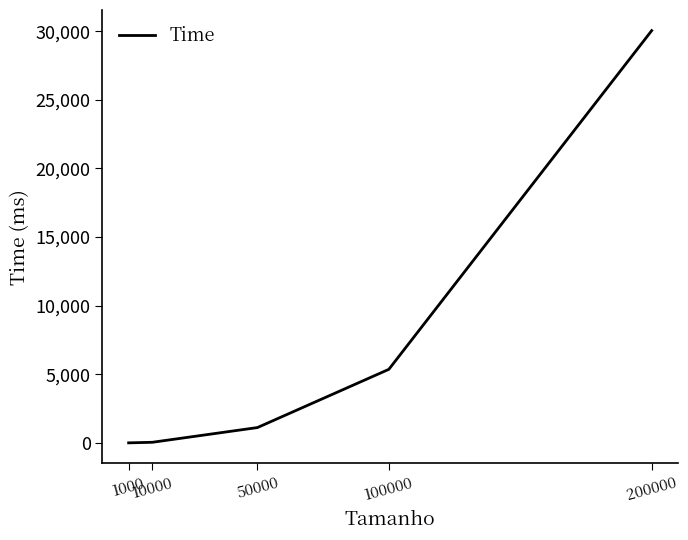

At which category does the chart reach its peak across all series?

200000